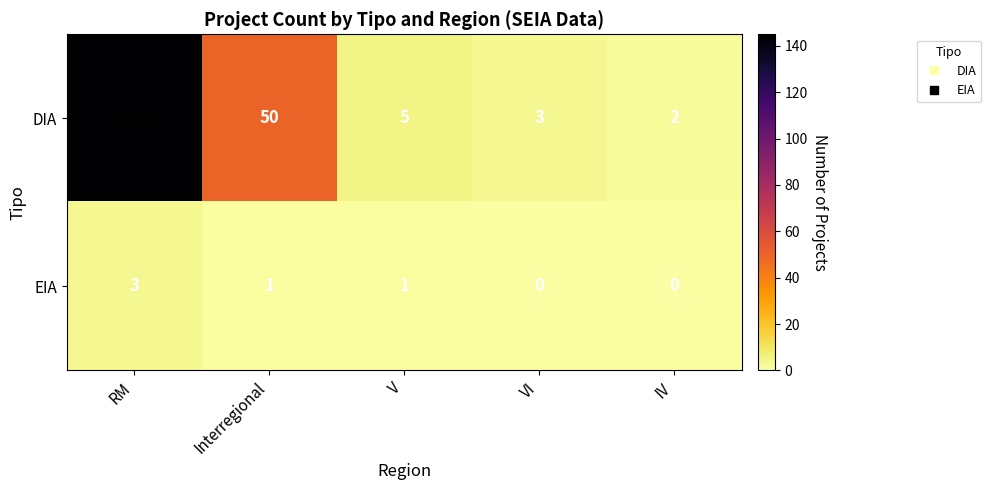

The DIA series shows 3 at VI. True or false?

True